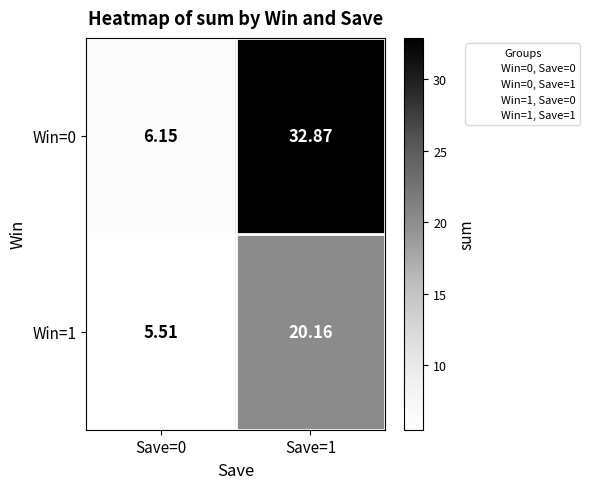

How many series are shown in this chart?

2